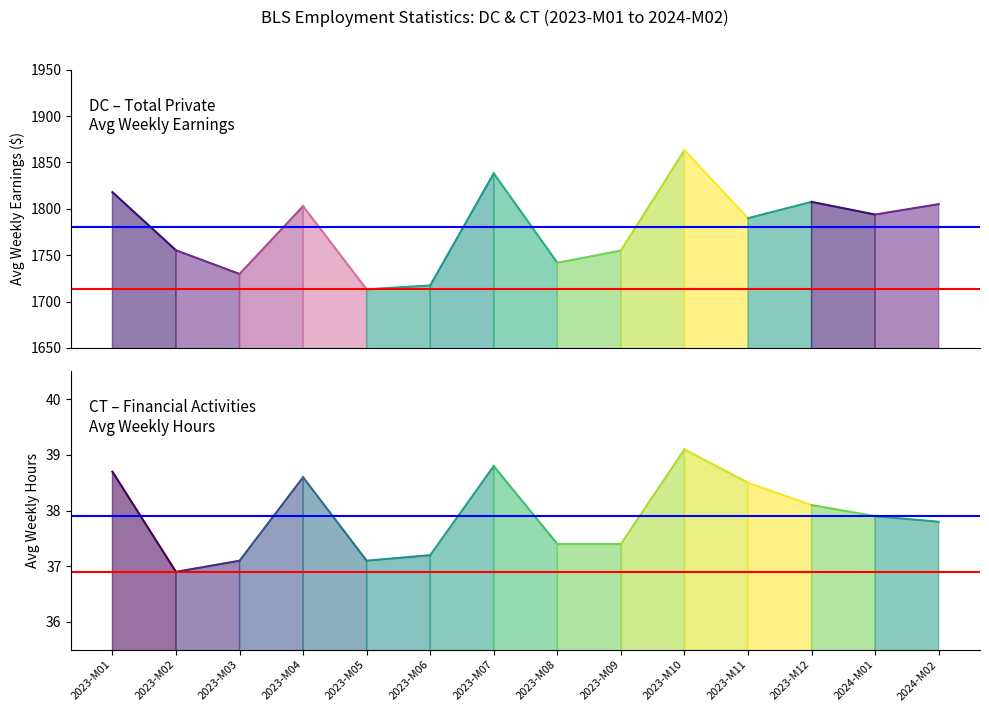

What is the value of the Mean hours point at the 2nd from the left?

37.9